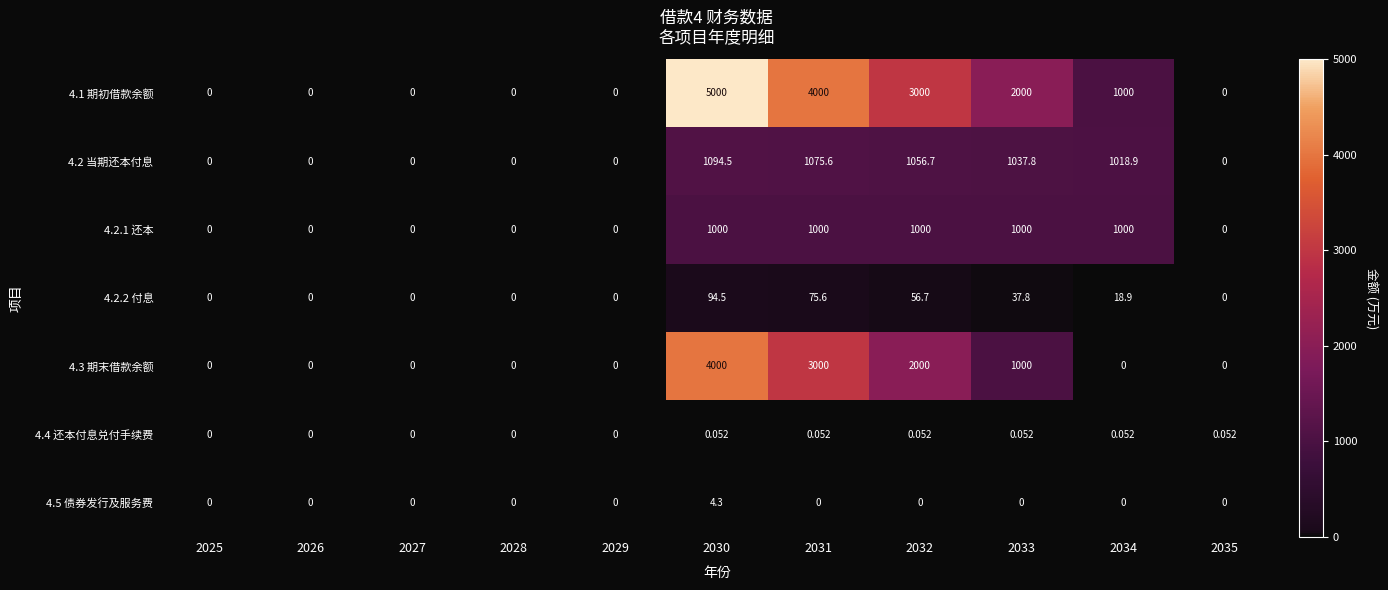

Is the value of 4.4 还本付息兑付手续费 at 2032 greater than the value of 4.2 当期还本付息 at 2033?

No